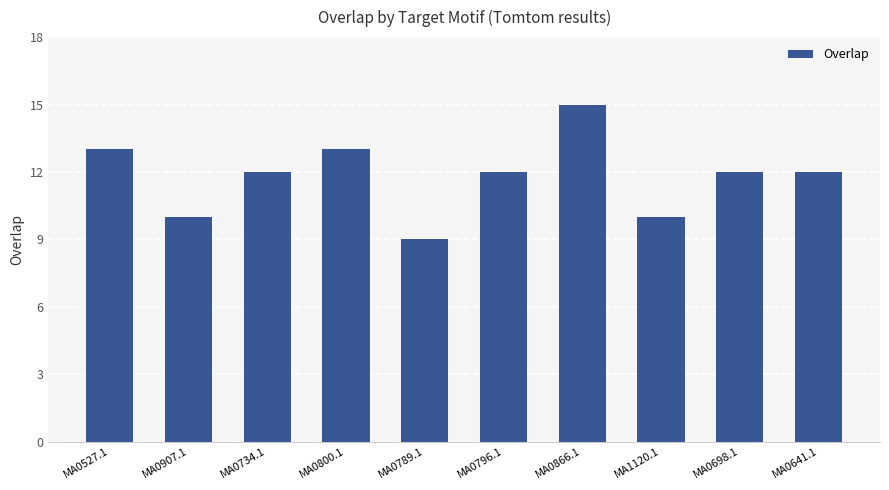

What is the sum of all values?

118